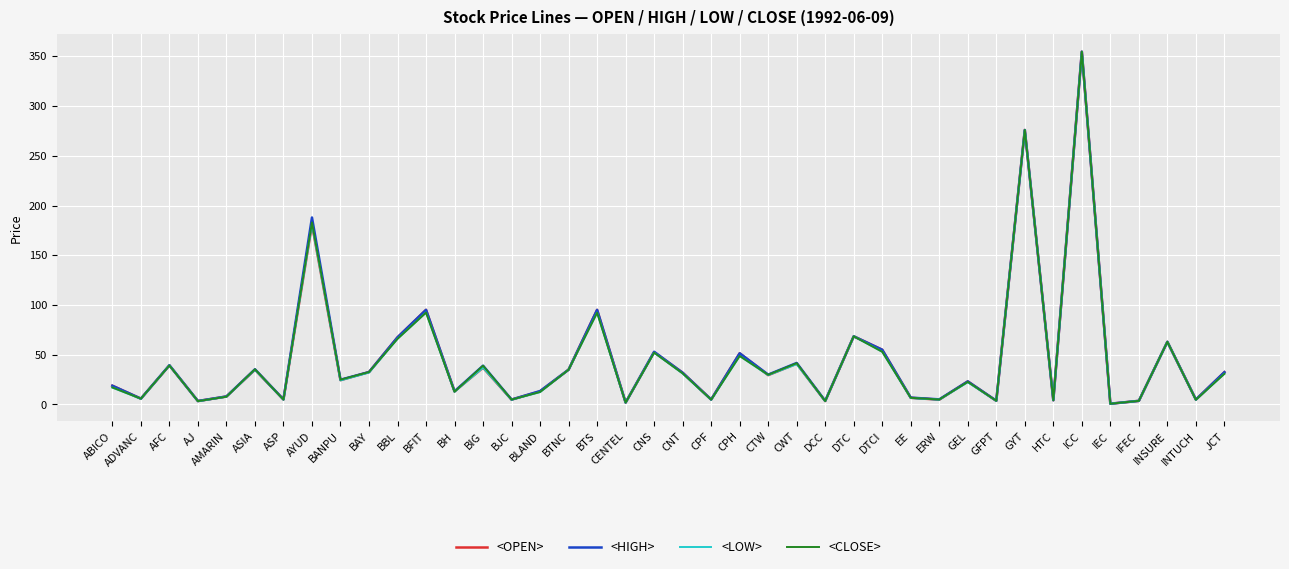

What is the maximum value for <HIGH>?

354.7